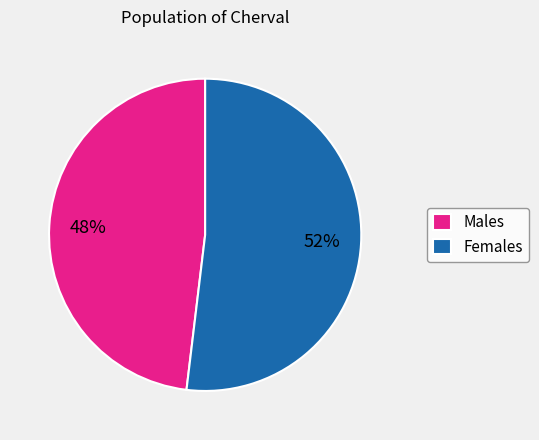

To the nearest percent, what is the difference between the largest and smallest slice percentages?

4%